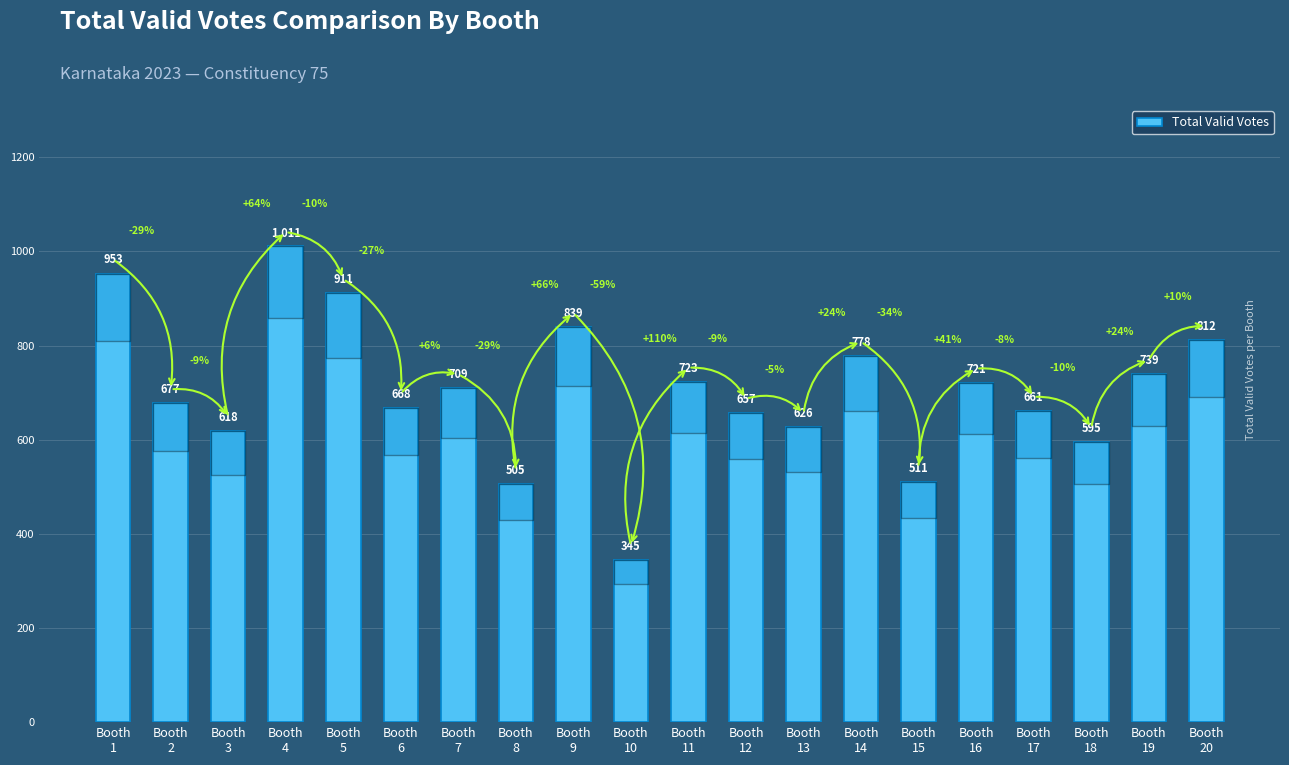

What is the smallest value displayed?

345